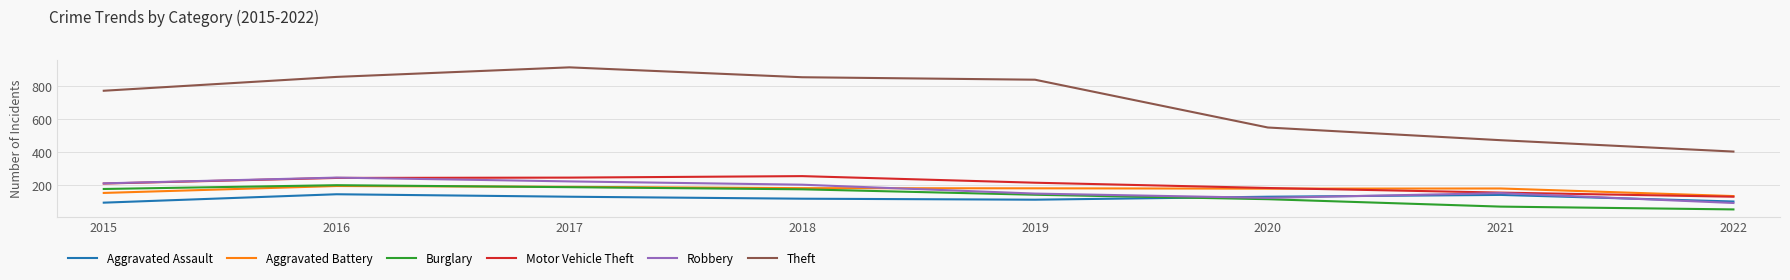

In Burglary, how many points are higher than both neighbors (excluding endpoints)?

1